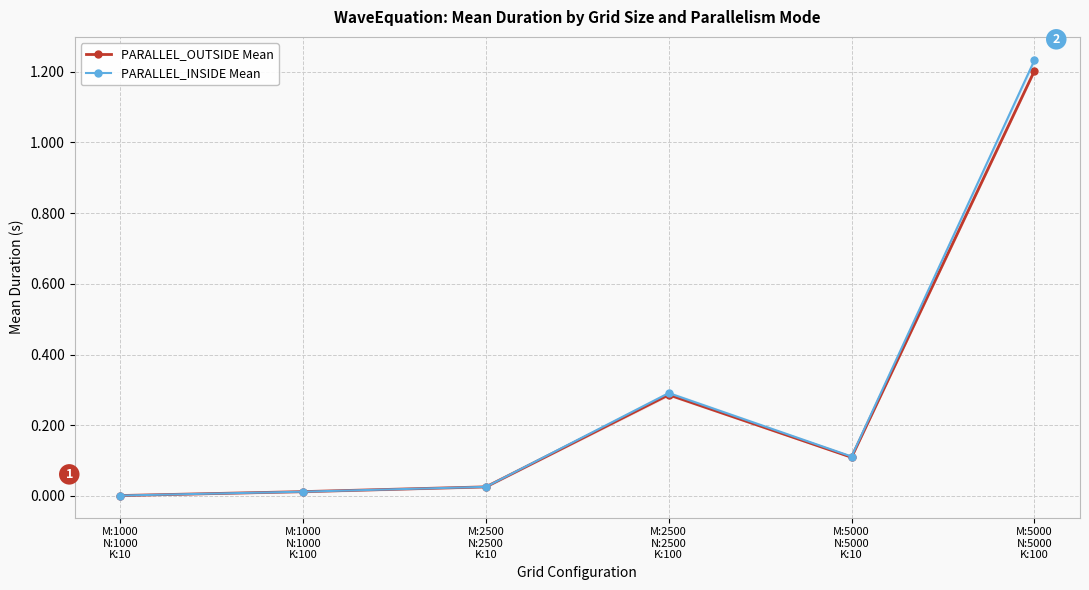

In PARALLEL_INSIDE Mean, how many points are higher than both neighbors (excluding endpoints)?

1